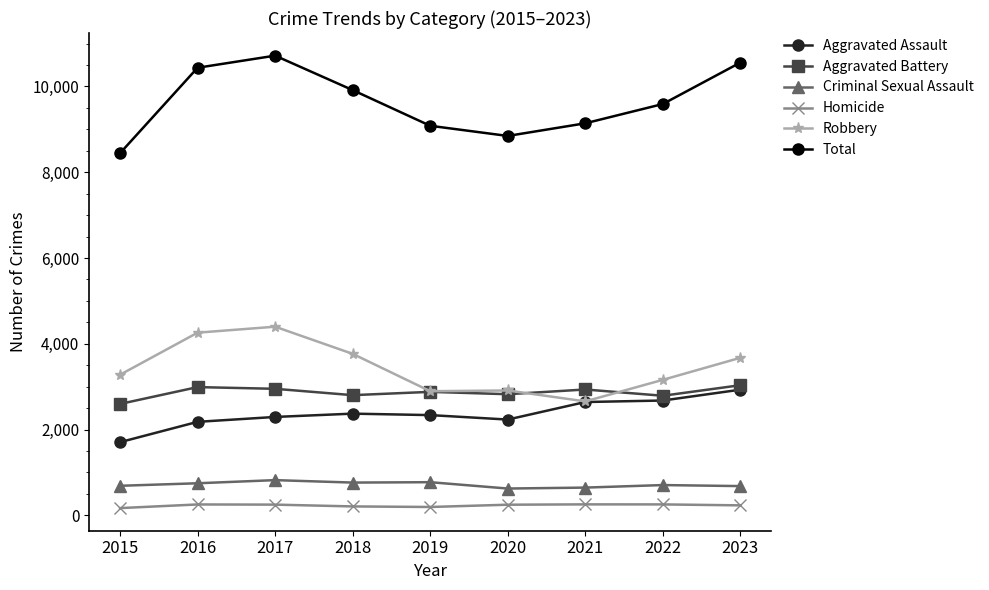

What are all the series names shown in the legend?

Aggravated Assault, Aggravated Battery, Criminal Sexual Assault, Homicide, Robbery, Total